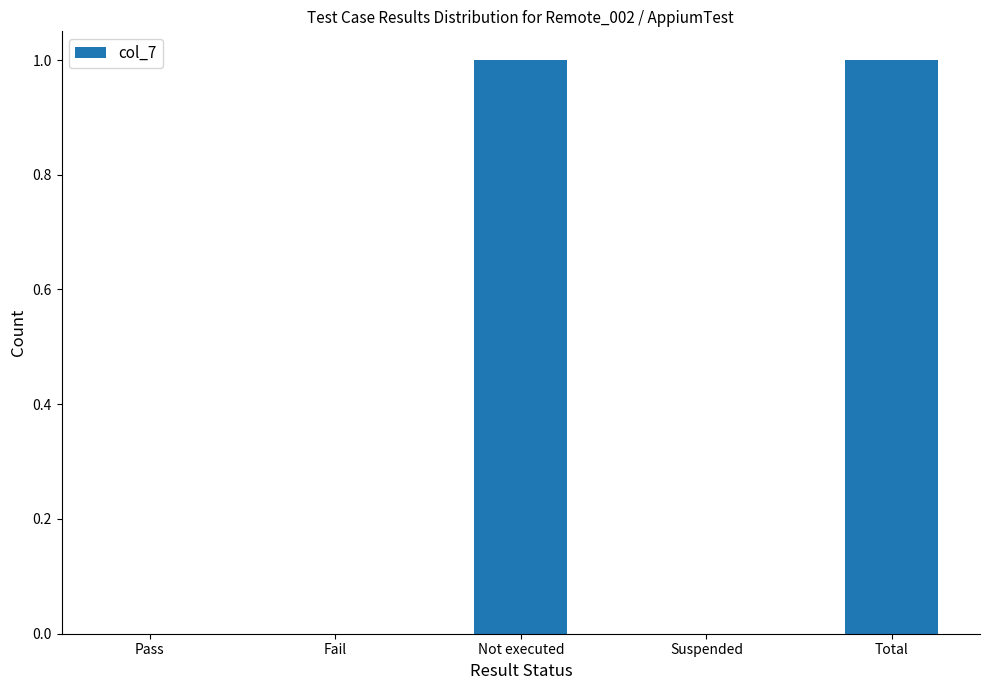

True or false: the data shows 1 at Not executed.

True